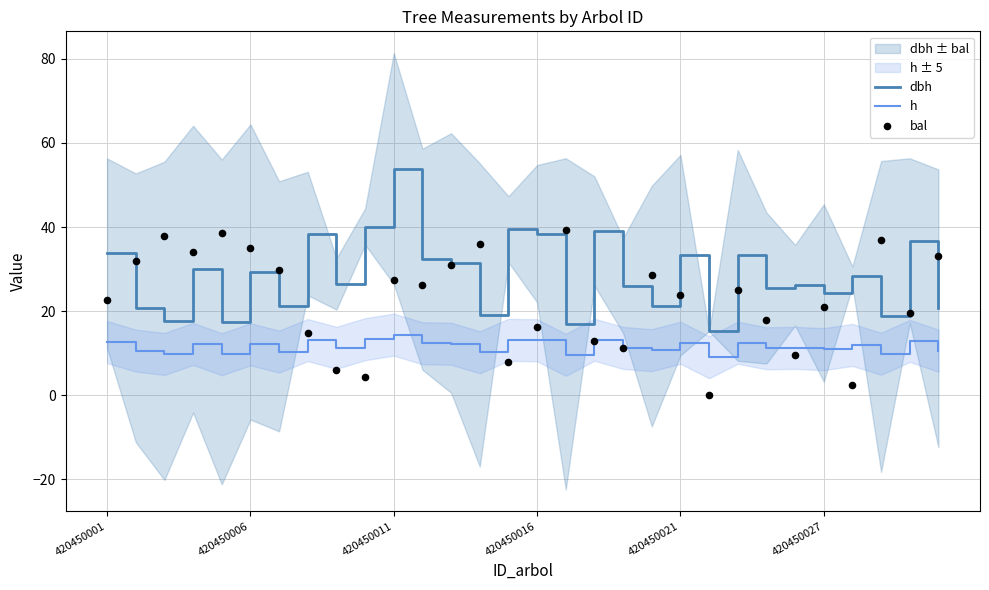

What is the total value across all series at 6?

61.2